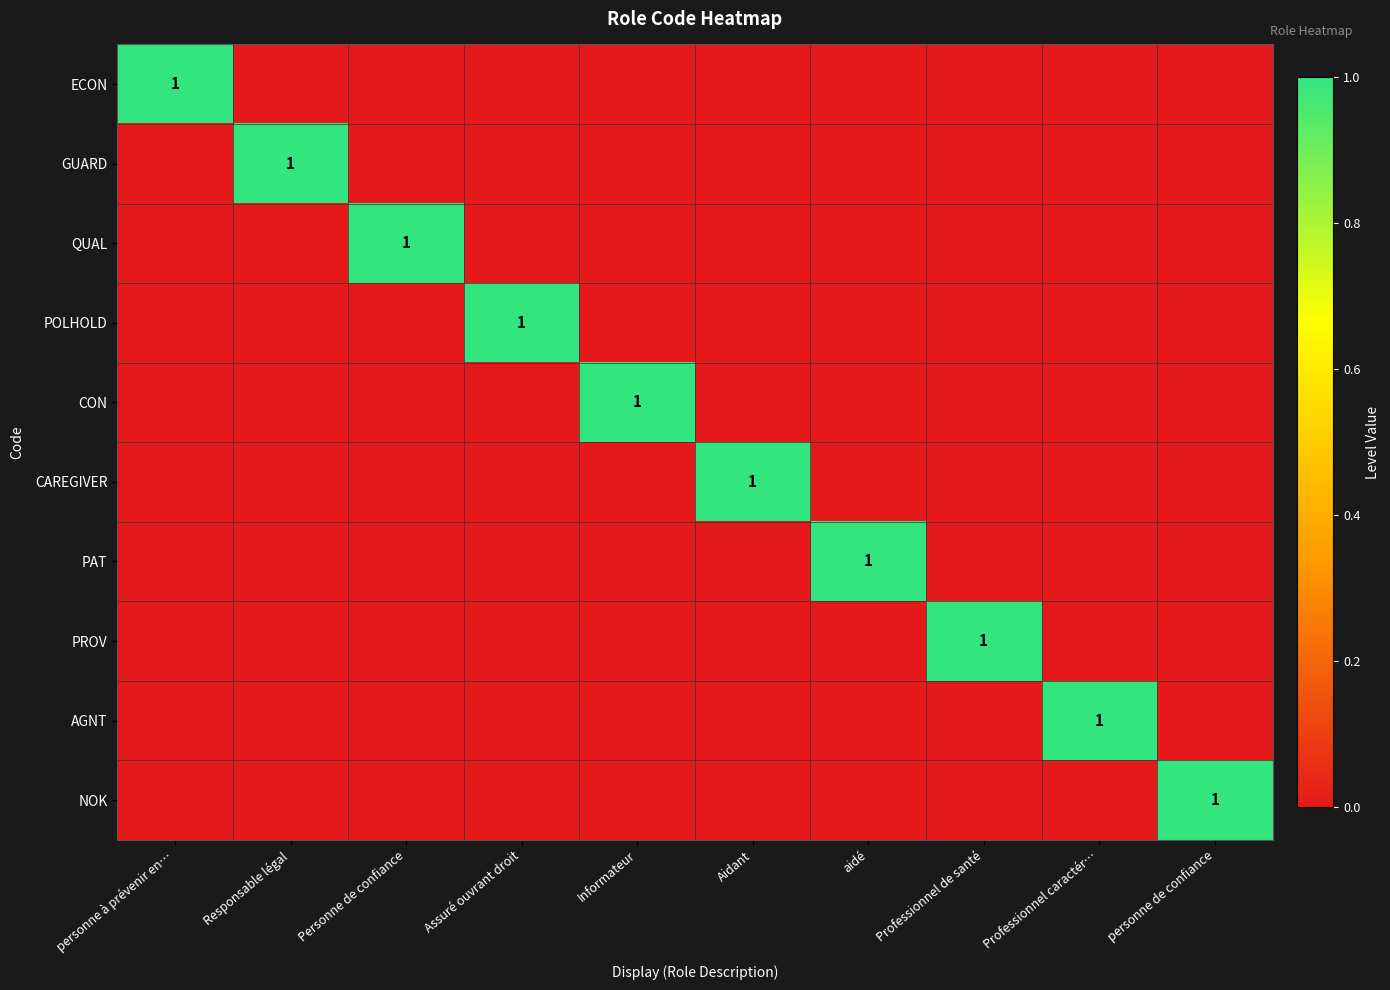

Which category has the highest value across all series?

personne à prévenir en…